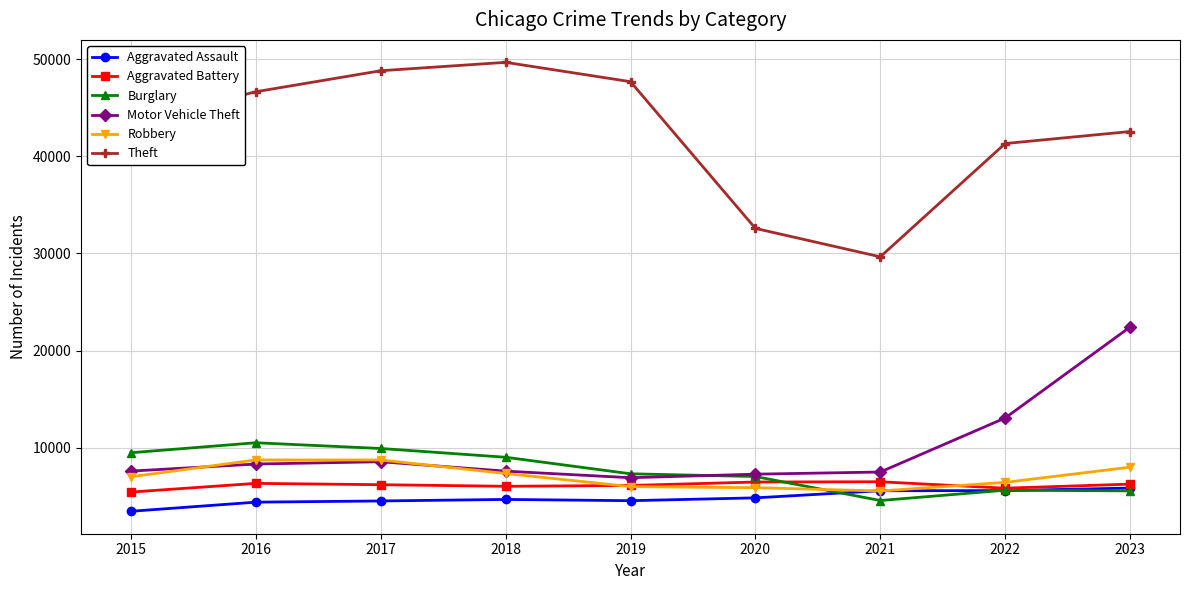

The Motor Vehicle Theft series shows 11832 at 2018. True or false?

False